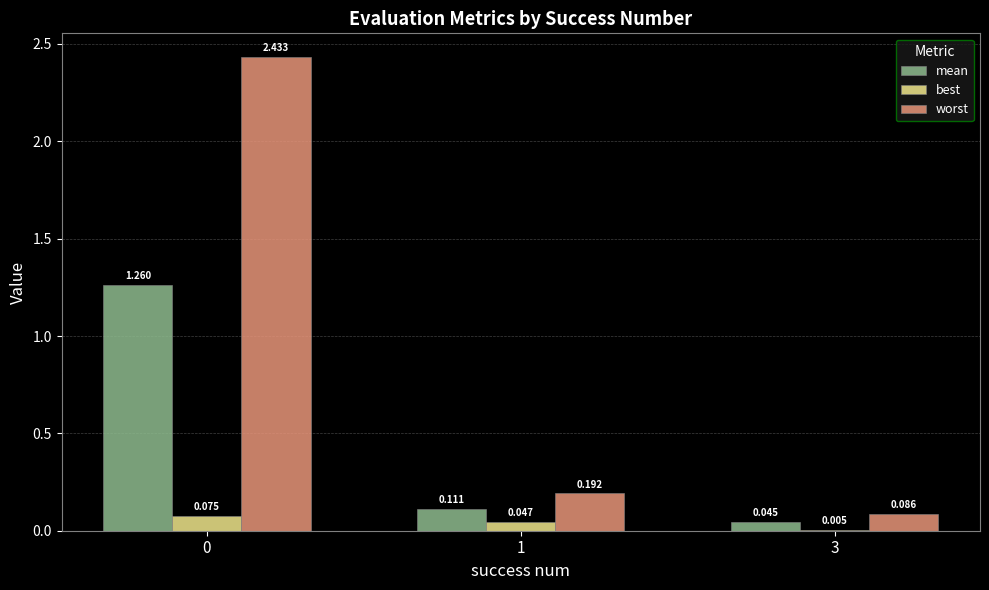

Which series changed the most between 0 and 1?

worst